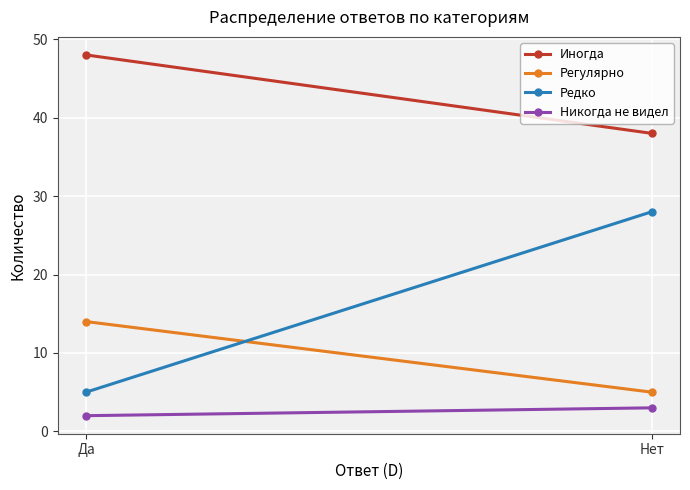

List the labels in order of Никогда не видел value, smallest first.

Да, Нет